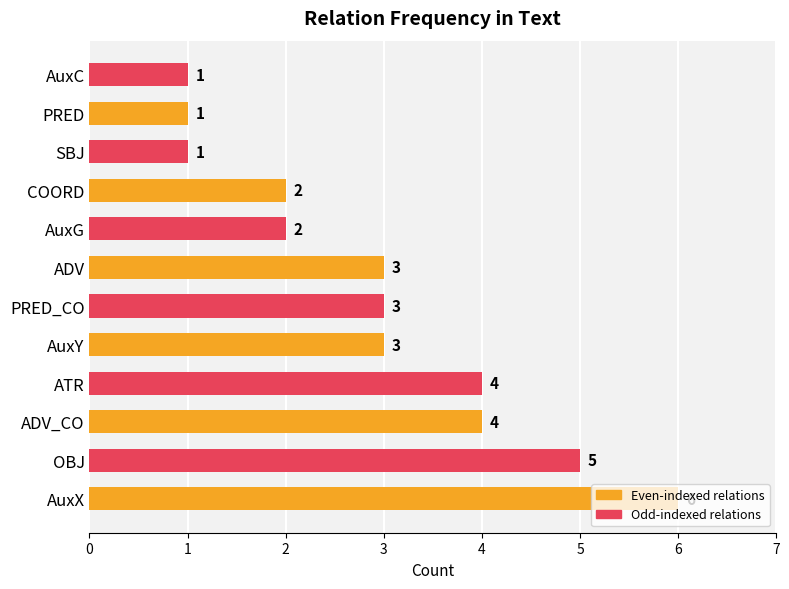

What is the sum of all values?

35